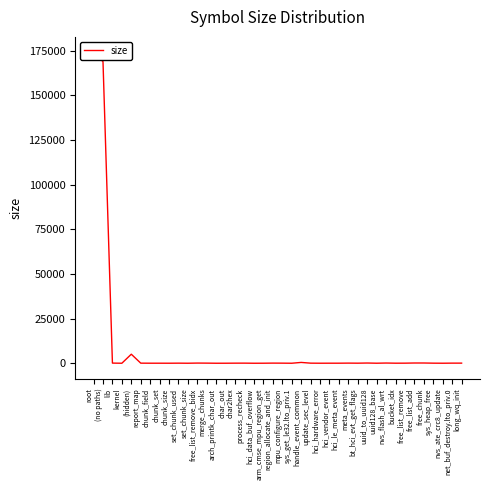

Which label corresponds to the smallest value in the chart?

kernel